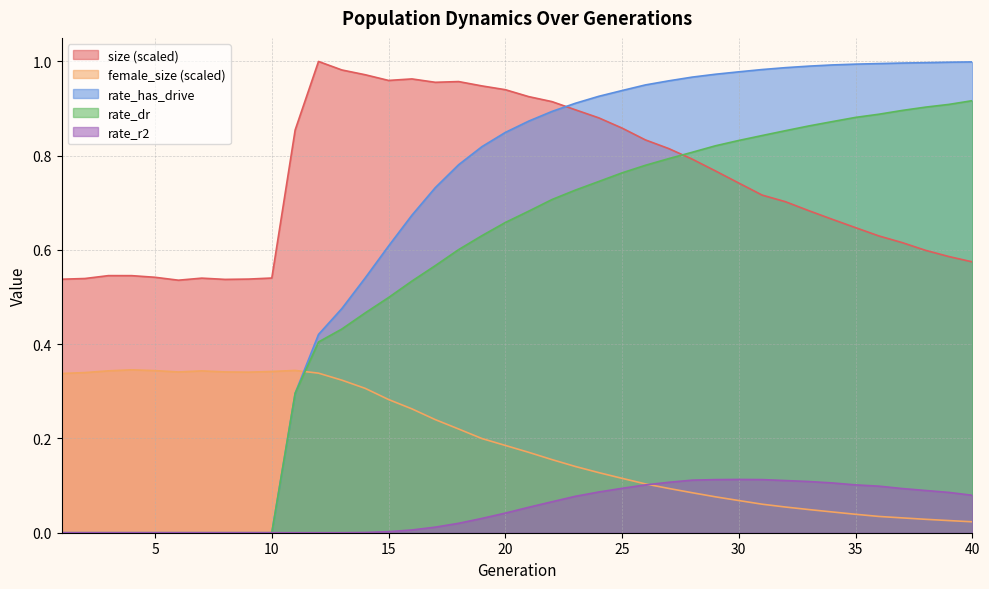

True or false: rate_r2 has a value of 0.0 at 7.

False